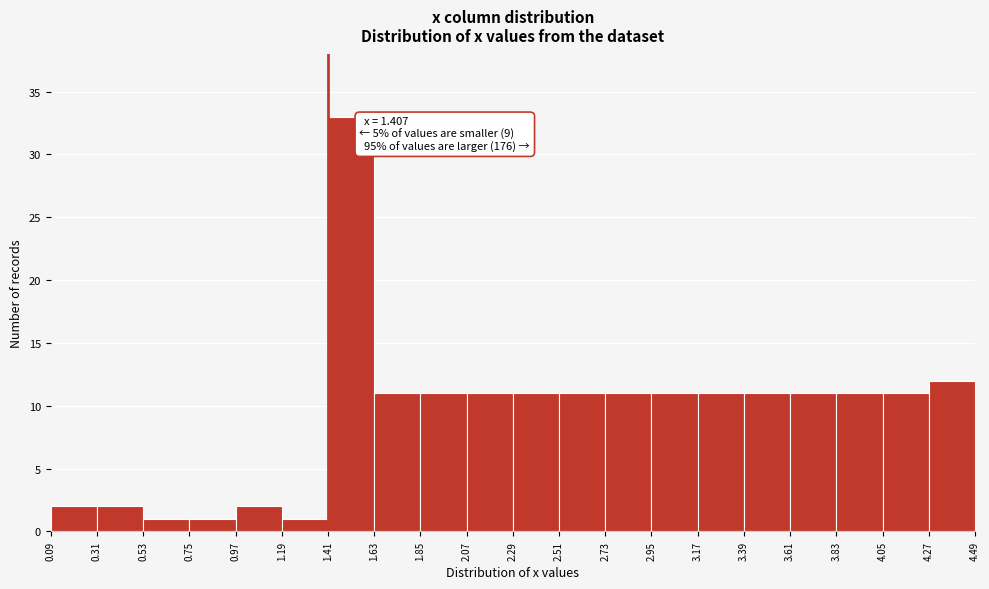

Over which range of the x-axis is the bar tallest?

1.41 to 1.63